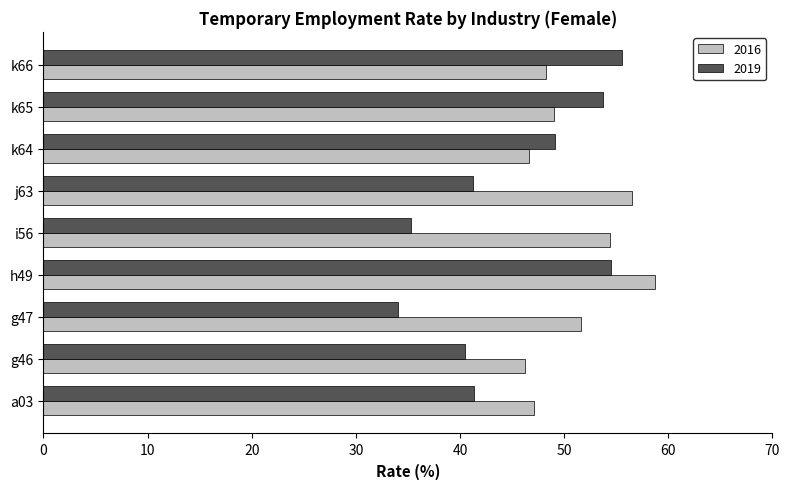

Which series has the largest range (max minus min)?

2019